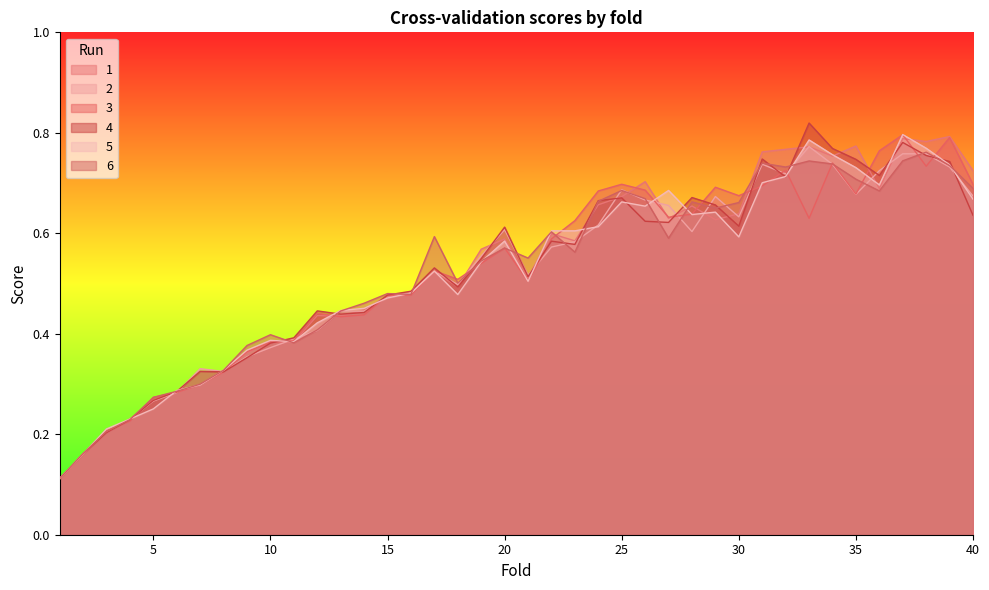

At which label does 1 reach its minimum?

1